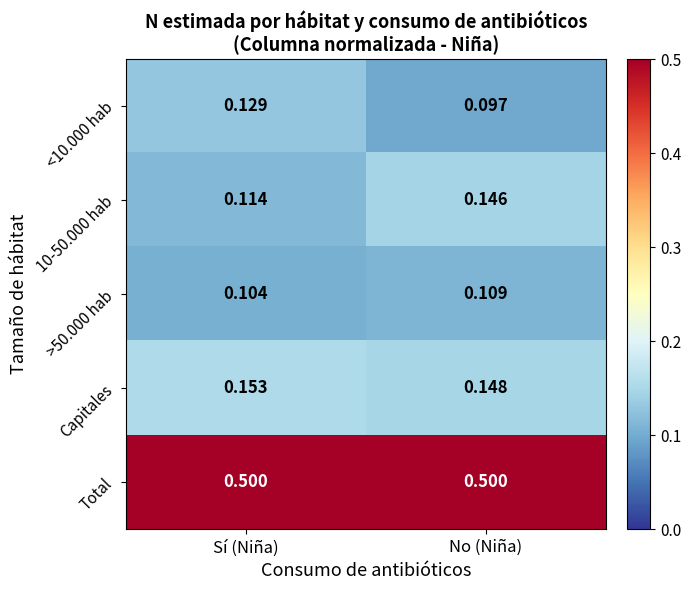

What is the total value across all series at No (Niña)?

1.0